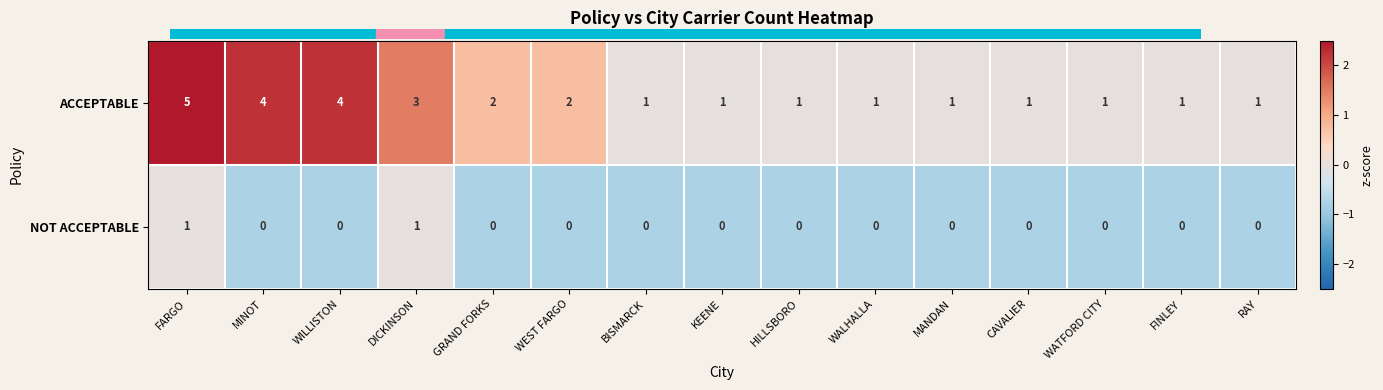

What is the sum of the ACCEPTABLE values at FARGO and MINOT?

9